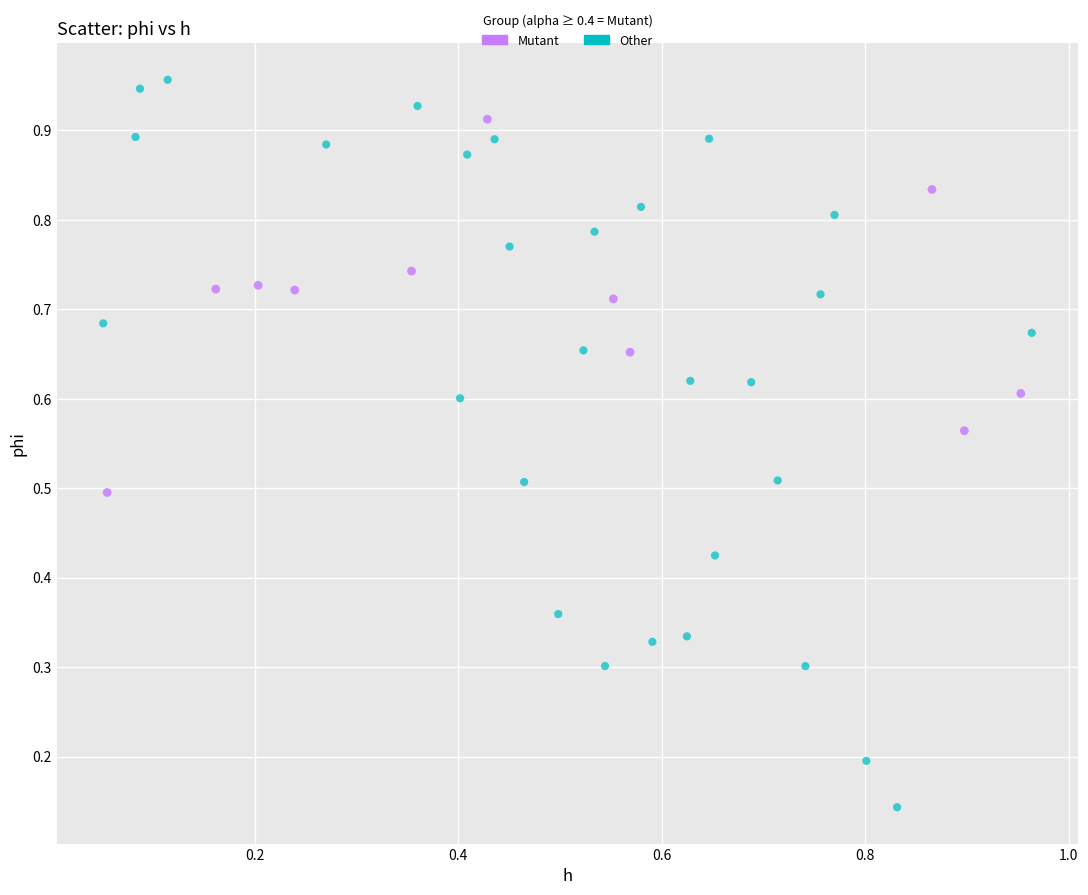

Which series has the largest Y range (max minus min)?

Other